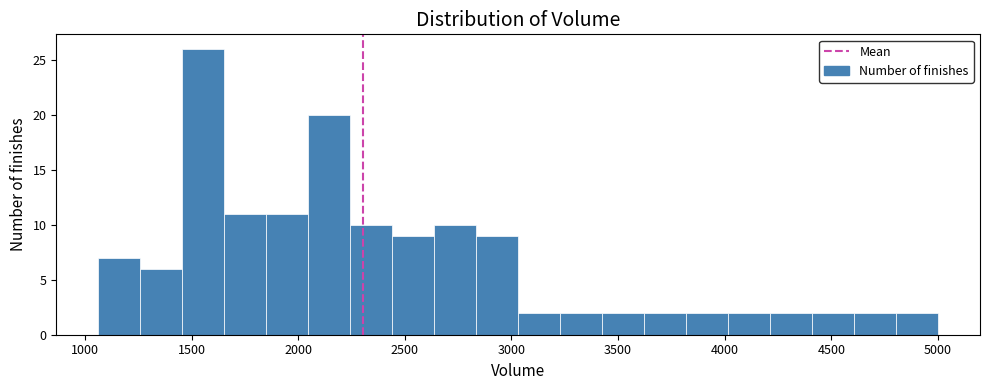

Around what value on the x-axis is the tallest bar? Give the approximate position of its centre, as read against the axis.

1550